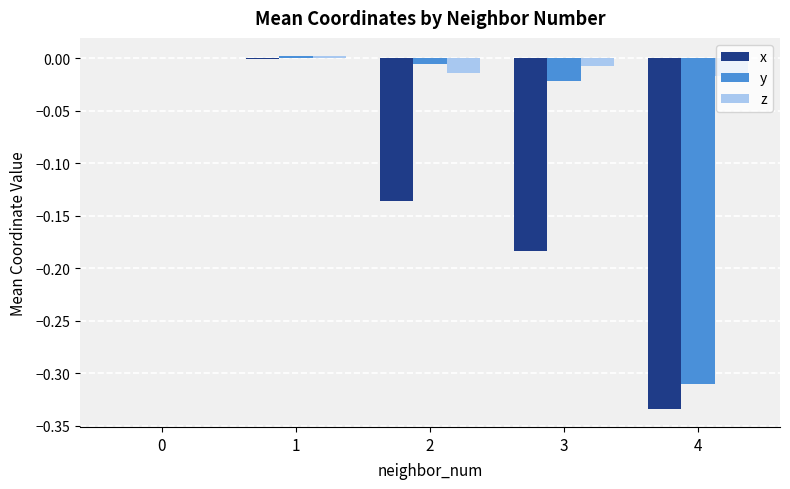

Which series has the largest total across all categories?

z